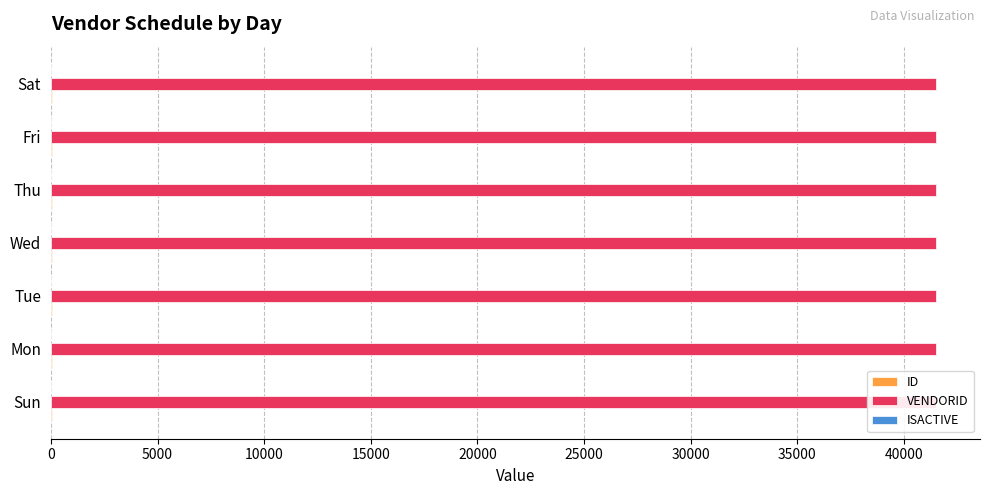

Between Wed and Sat, which is larger?

Sat